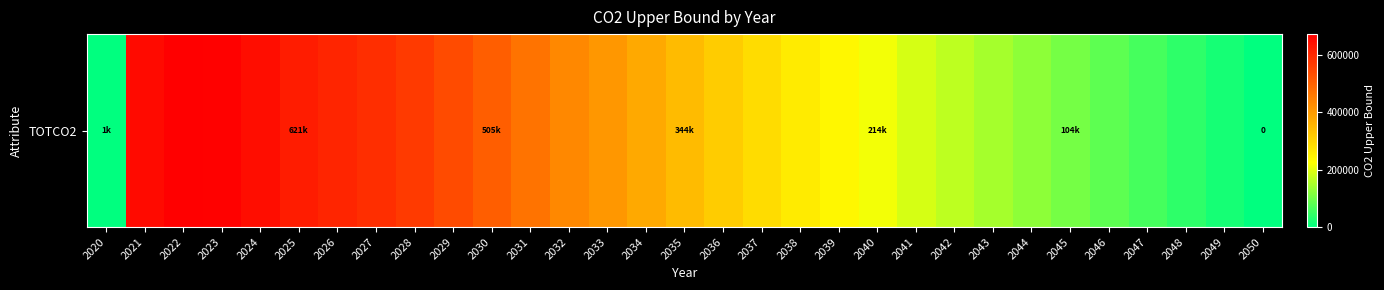

How many values exceed 314759?

16